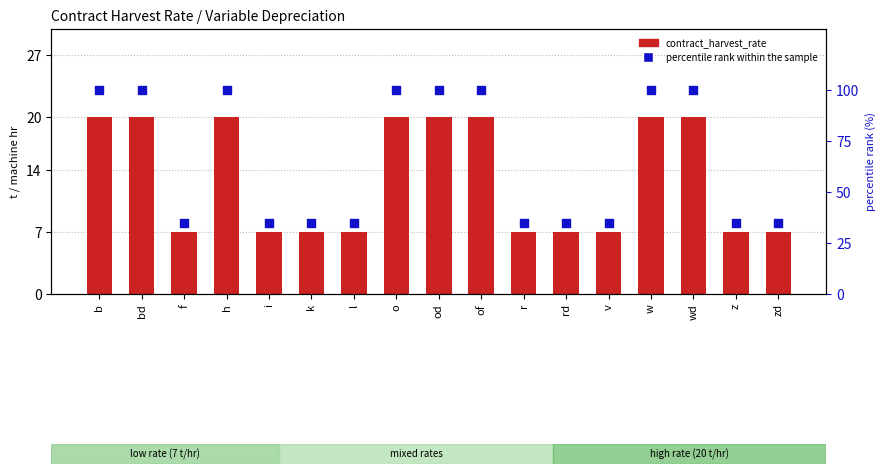

At which category is the sum across all series the highest?

b